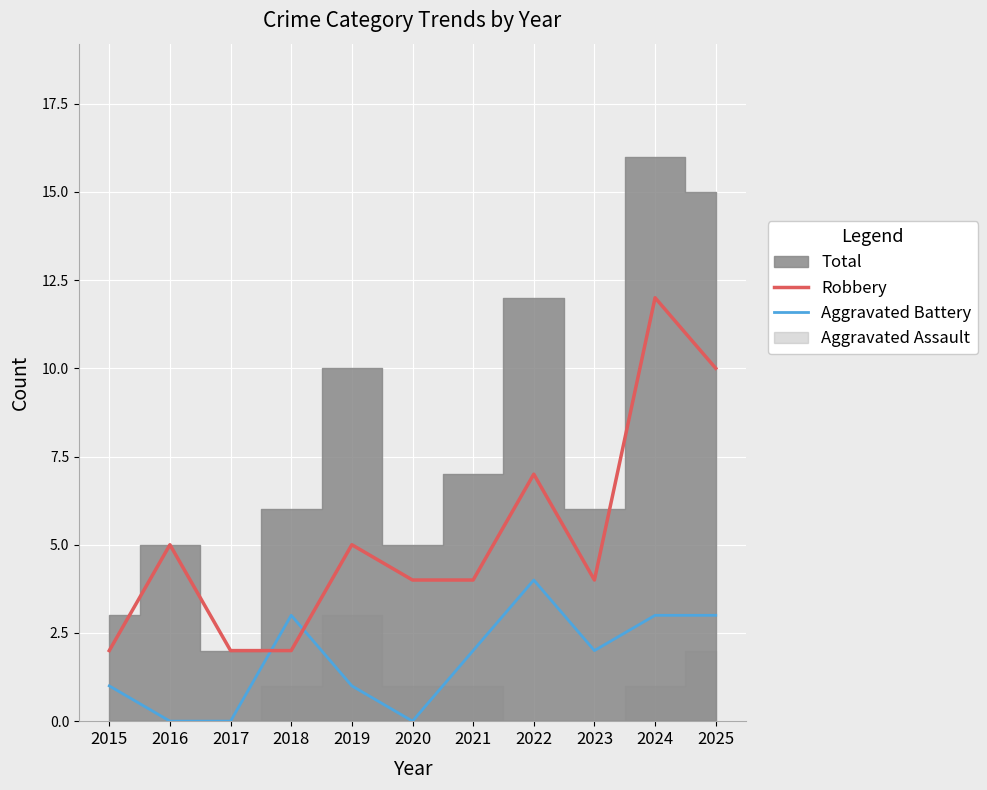

How many interior local peaks does the Aggravated Battery series have?

2